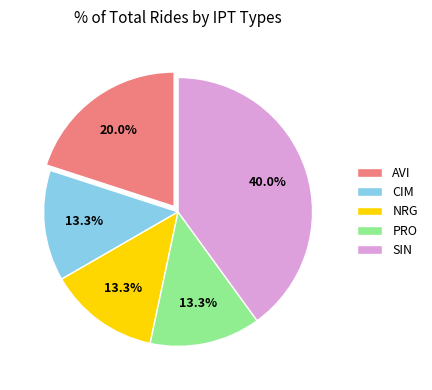

To the nearest percent, what percentage of the pie is PRO?

13%